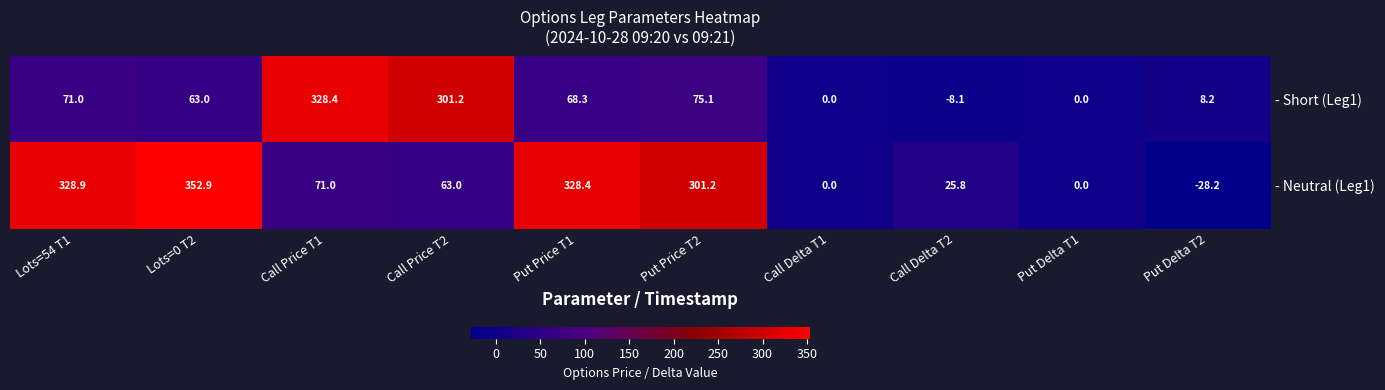

Where is - Neutral (Leg1) nearest to the value 162?

Call Price T1